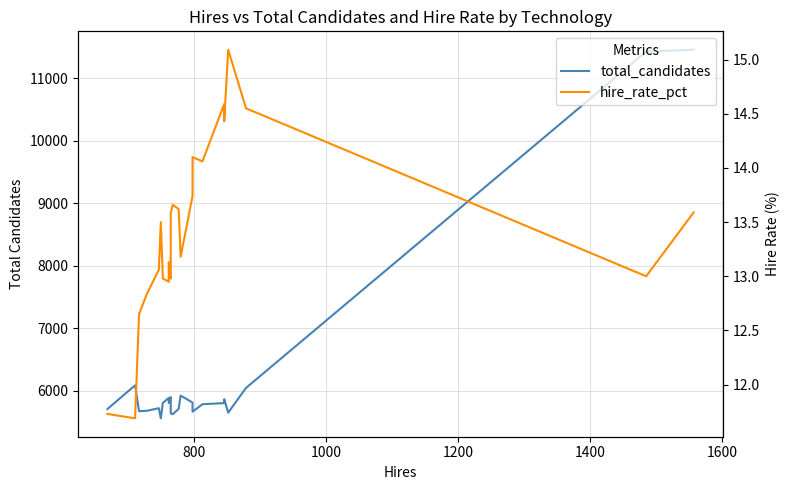

What is the smallest value displayed?

11.7